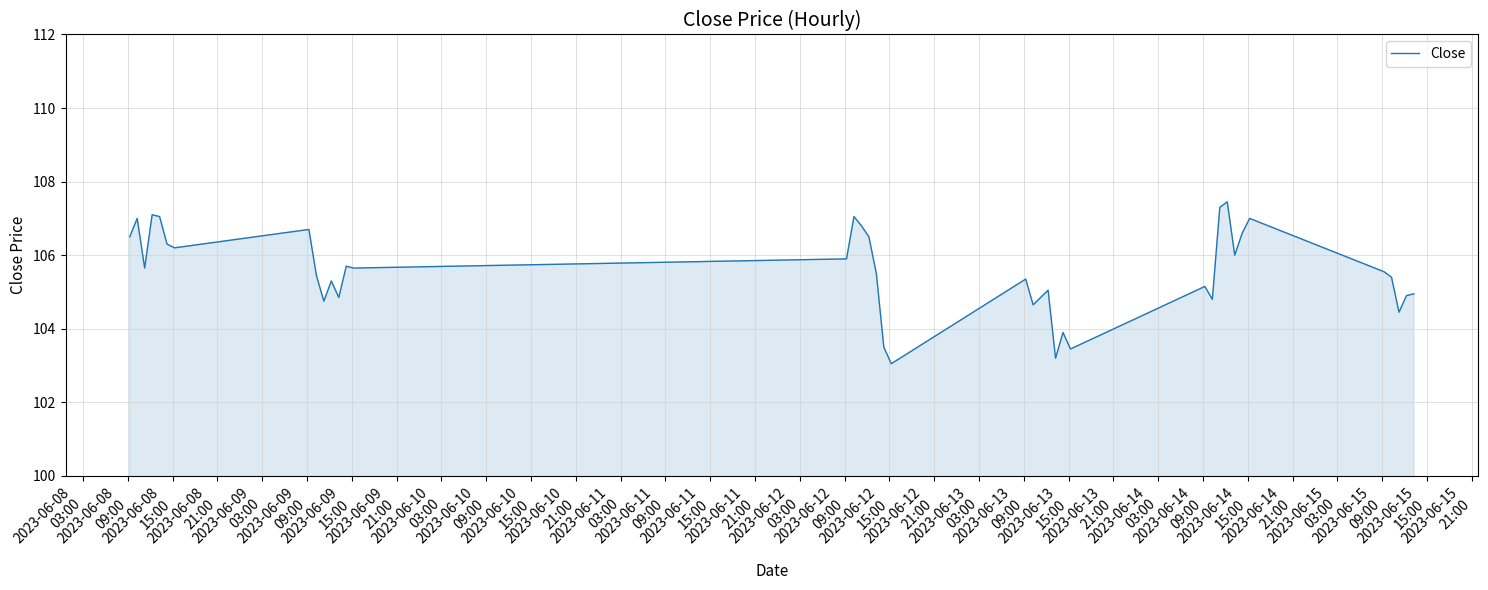

What is the greatest value displayed?

107.5